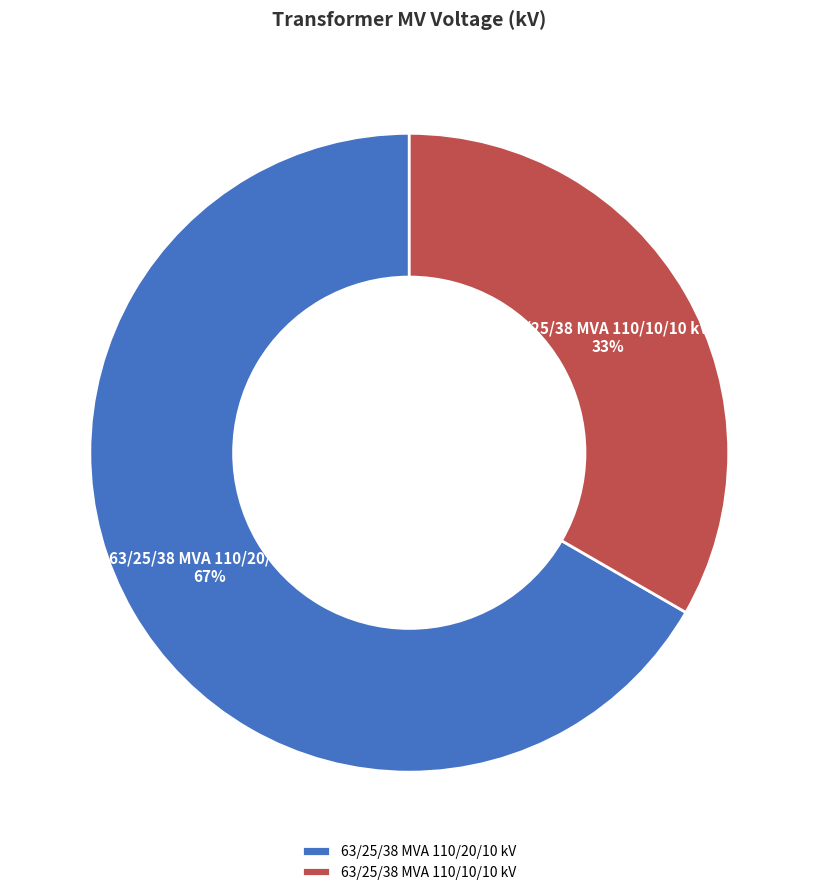

To the nearest percent, what is the combined percentage of 63/25/38 MVA 110/10/10 kV and 63/25/38 MVA 110/20/10 kV?

100%